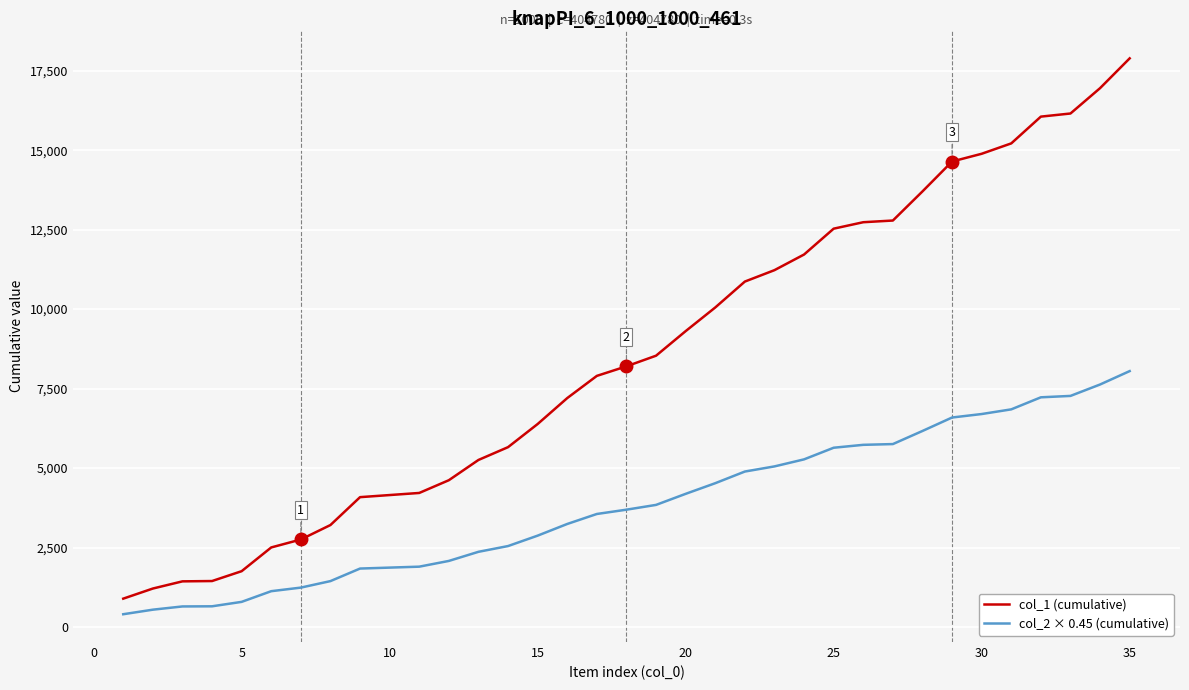

What is the minimum value for col_1 (cumulative)?

891.0